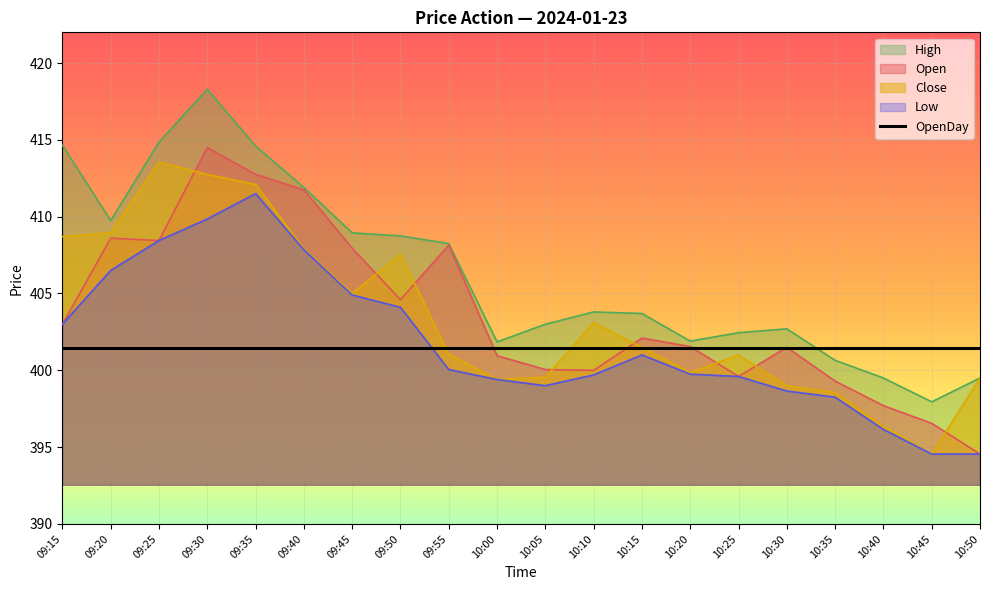

Reading left to right, extract all data points from this chart.

Open: 09:15=403.0	09:20=408.6	09:25=408.4	09:30=414.5	09:35=412.8	09:40=411.8	09:45=407.9	09:50=404.6	09:55=408.1	10:00=400.9	10:05=400.1	10:10=400.0	10:15=402.1	10:20=401.6	10:25=399.6	10:30=401.5	10:35=399.3	10:40=397.7	10:45=396.6	10:50=394.6
High: 09:15=414.6	09:20=409.8	09:25=414.9	09:30=418.3	09:35=414.6	09:40=411.9	09:45=408.9	09:50=408.8	09:55=408.2	10:00=401.9	10:05=403.0	10:10=403.8	10:15=403.7	10:20=401.9	10:25=402.4	10:30=402.7	10:35=400.6	10:40=399.5	10:45=397.9	10:50=399.5
Low: 09:15=403.0	09:20=406.5	09:25=408.4	09:30=409.9	09:35=411.5	09:40=407.9	09:45=404.9	09:50=404.1	09:55=400.1	10:00=399.4	10:05=399.0	10:10=399.7	10:15=401.0	10:20=399.8	10:25=399.6	10:30=398.6	10:35=398.2	10:40=396.1	10:45=394.6	10:50=394.6
Close: 09:15=408.7	09:20=408.9	09:25=413.6	09:30=412.8	09:35=412.1	09:40=407.9	09:45=405.0	09:50=407.6	09:55=401.1	10:00=399.4	10:05=399.6	10:10=403.1	10:15=401.5	10:20=399.9	10:25=401.0	10:30=399.0	10:35=398.6	10:40=396.4	10:45=394.6	10:50=399.5